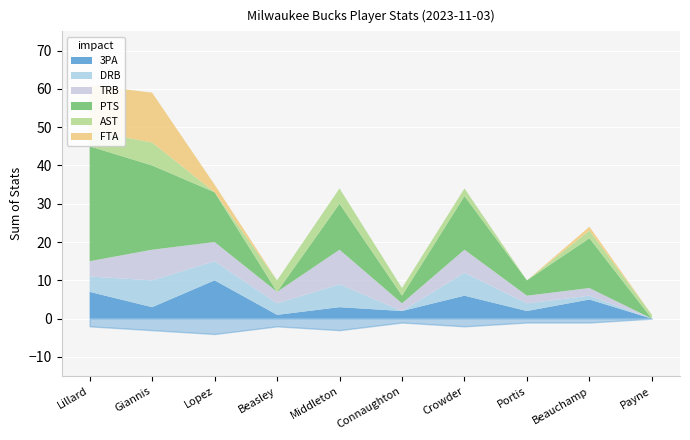

What are all the series names shown in the legend?

3PA, DRB, TRB, PTS, AST, FTA